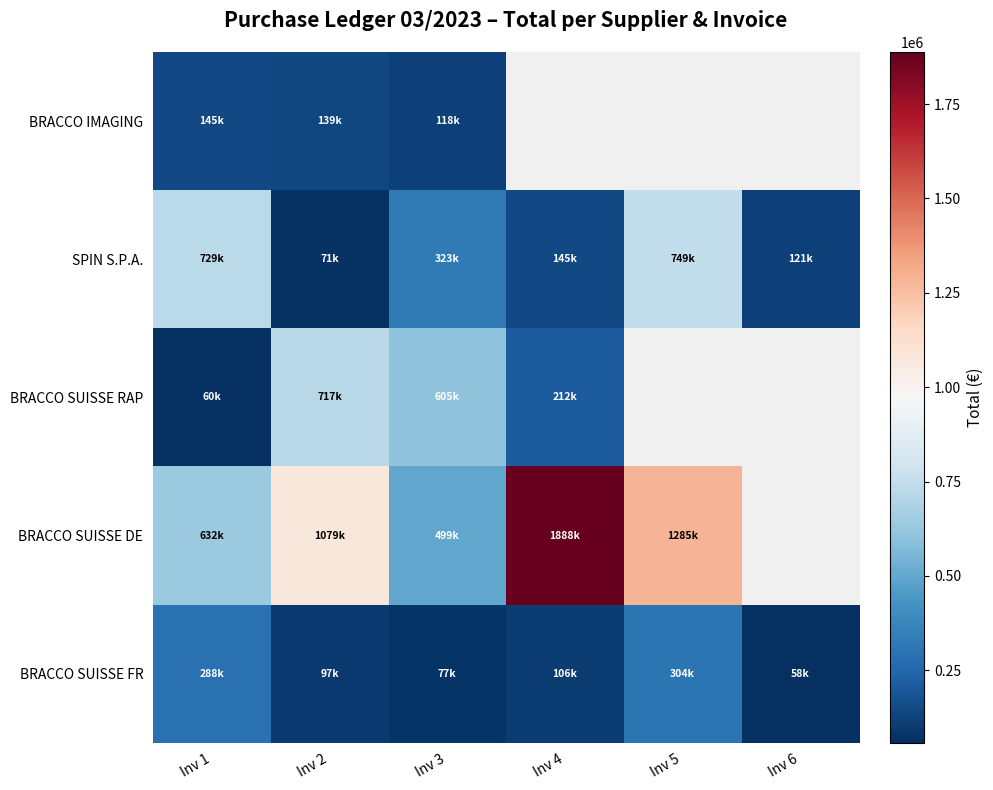

Which label corresponds to the largest value in the chart?

Inv 4